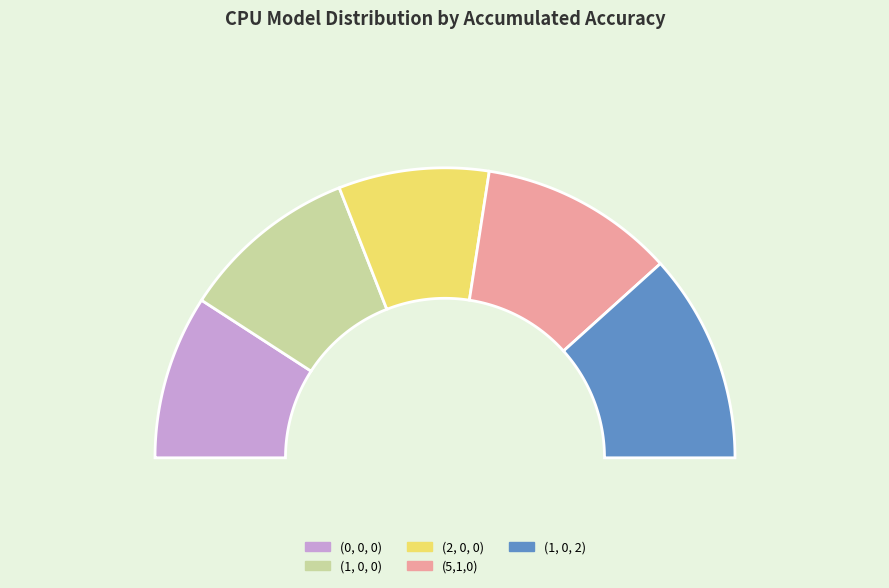

What percentage is NOT represented by (2, 0, 0)?

81.0%